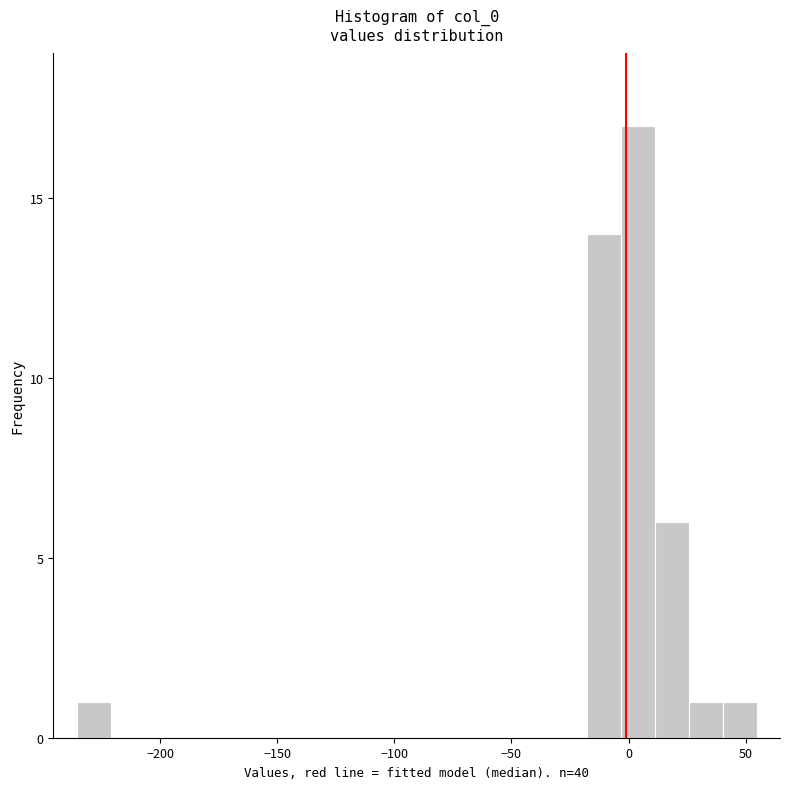

Around what value on the x-axis is the tallest bar? Give the approximate position of its centre, as read against the axis.

5